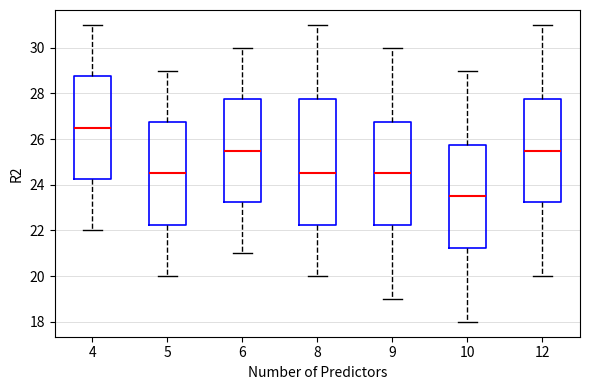

Which box's median line is the lowest?

10